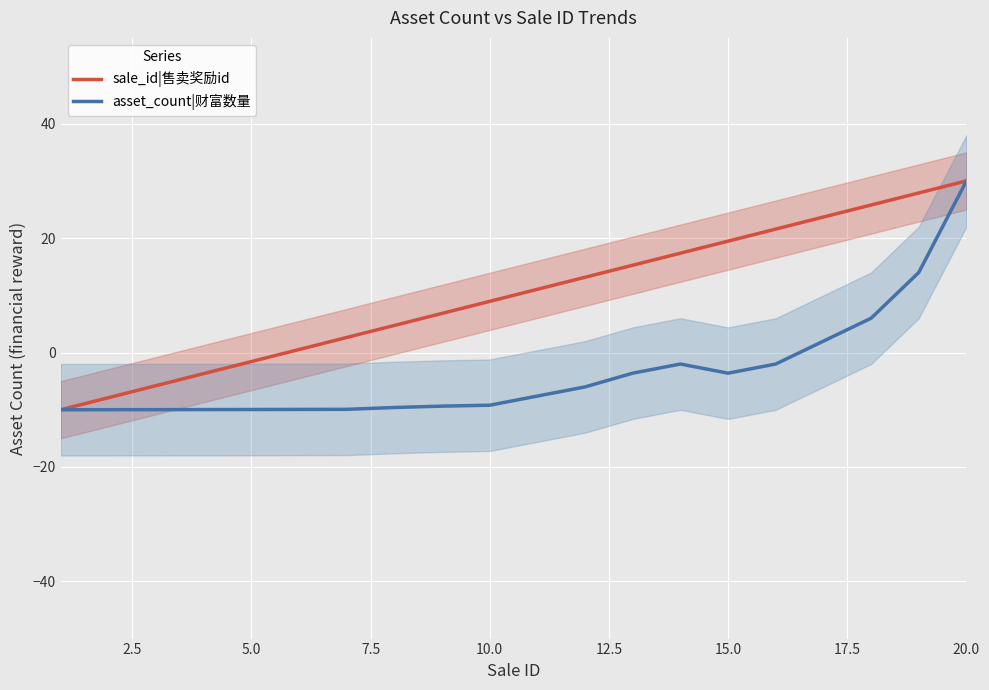

What is the maximum value for asset_count|财富数量?

30.0